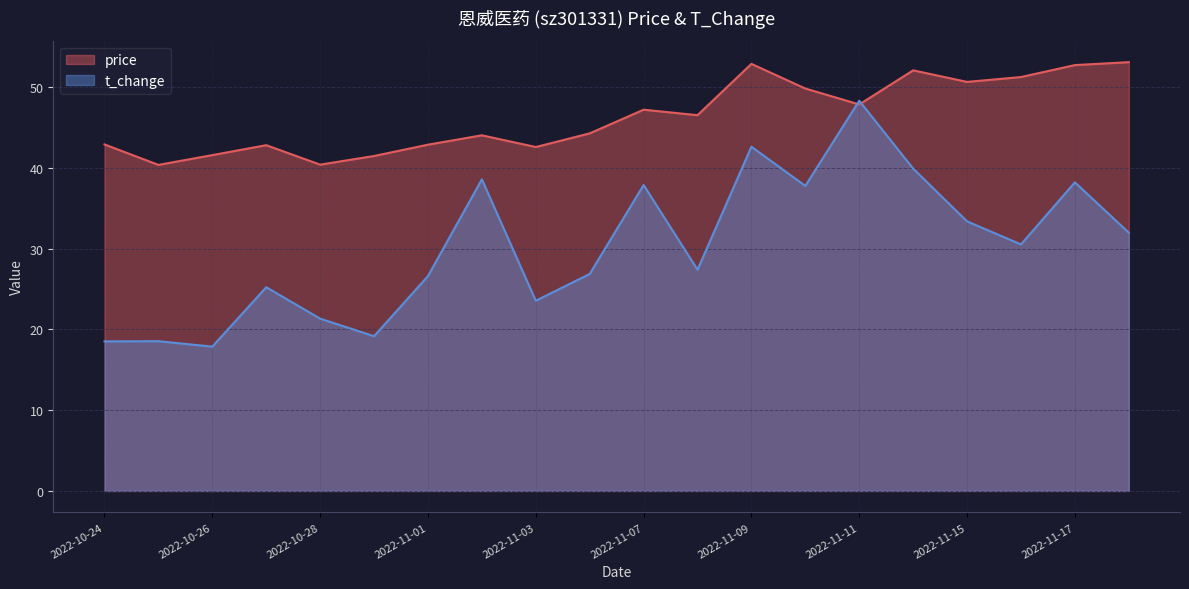

In t_change, how many points are higher than both neighbors (excluding endpoints)?

7